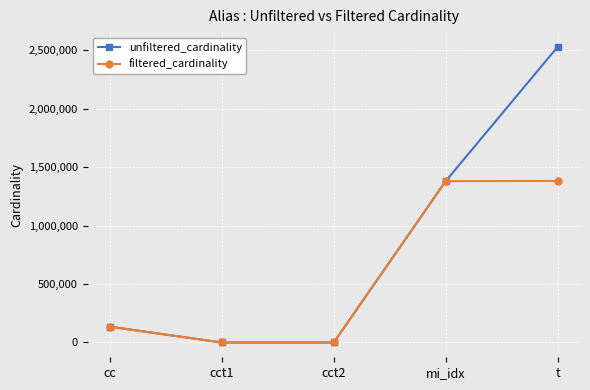

What is the difference between the second highest and minimum values in the unfiltered_cardinality series?

1380031